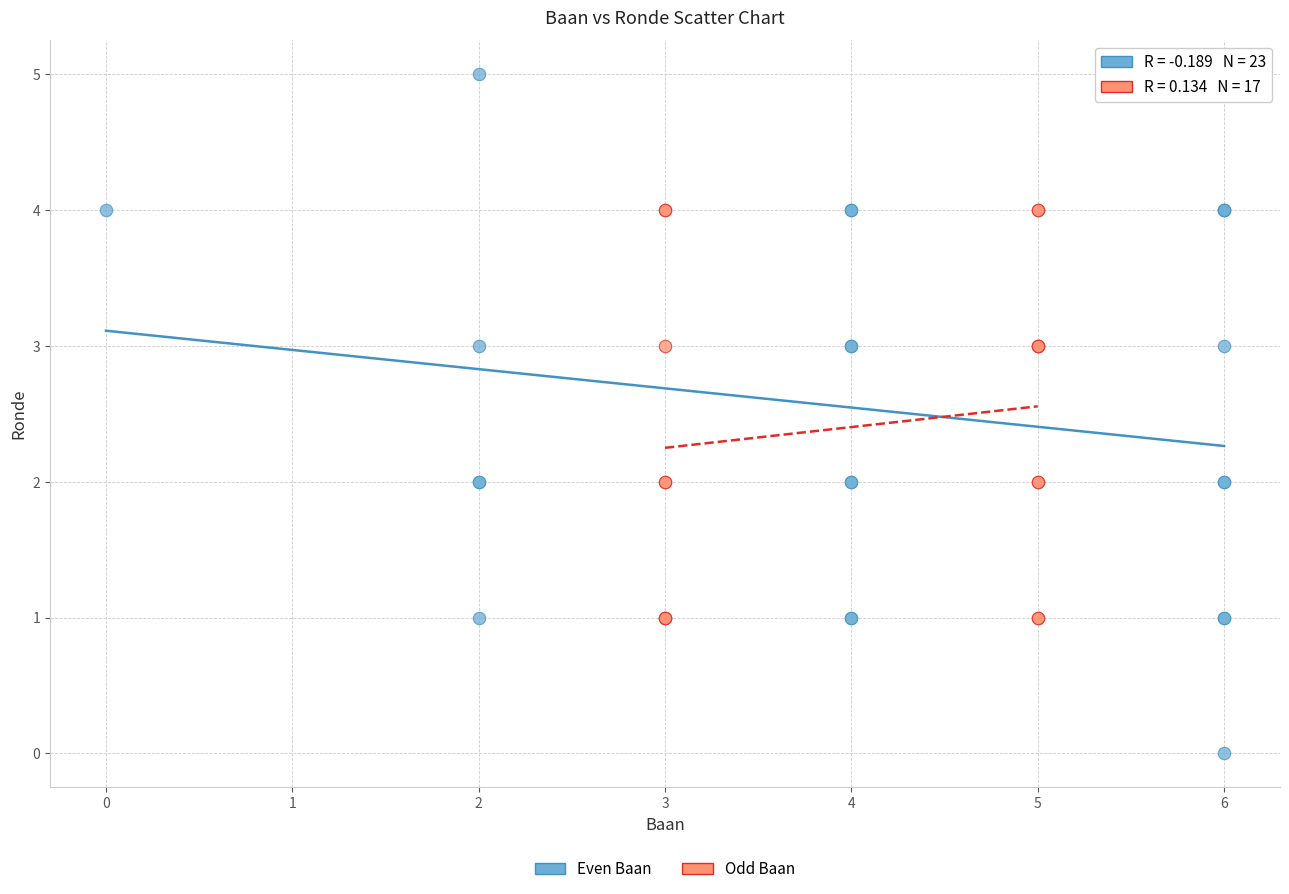

Which series contains the highest Y value?

Even Baan